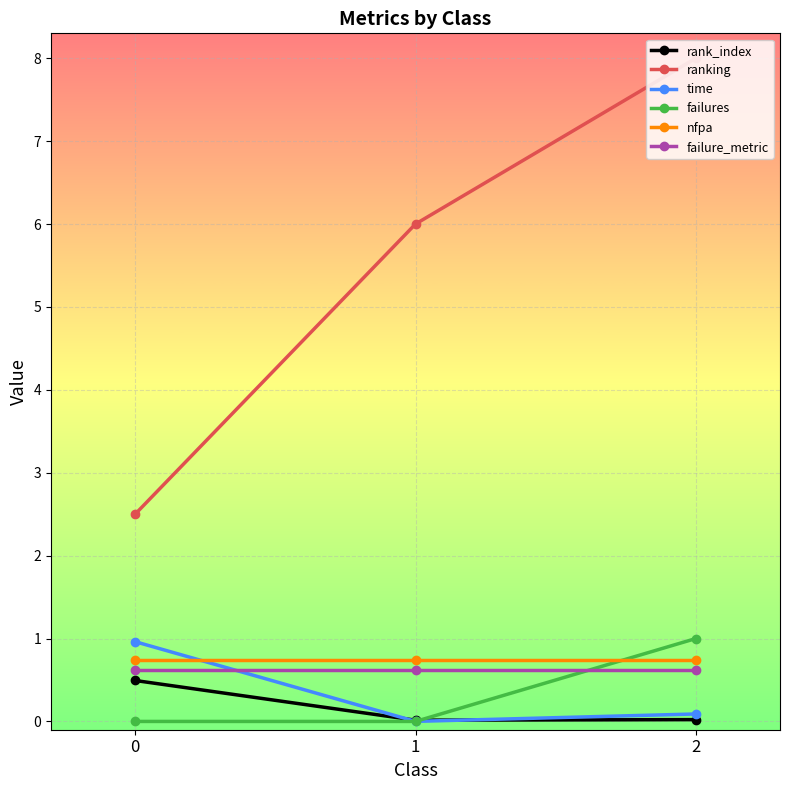

What are all the series names shown in the legend?

rank_index, ranking, time, failures, nfpa, failure_metric